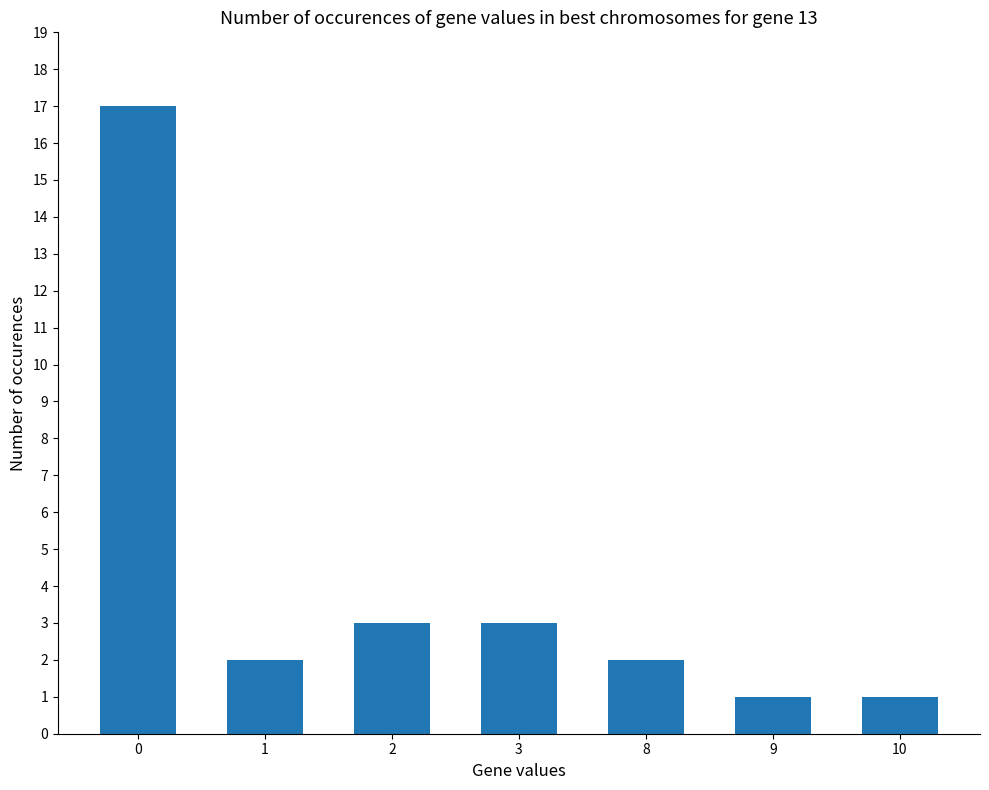

Is it true that the value at 9 is 1?

True